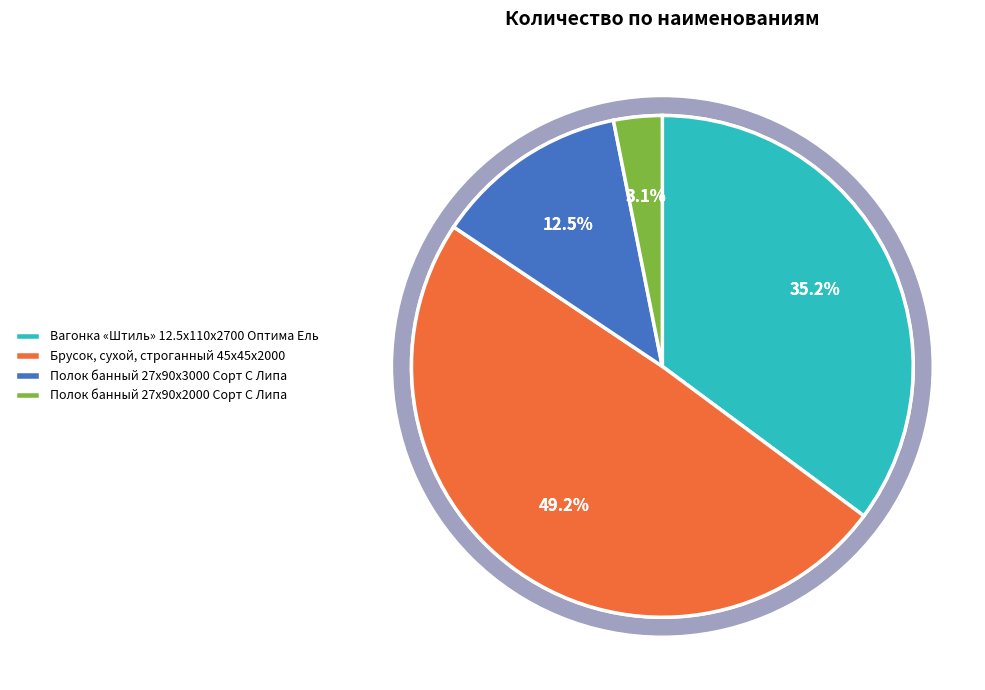

The Брусок, сухой, строганный 45x45x2000 slice represents 59% of the pie. True or false?

False